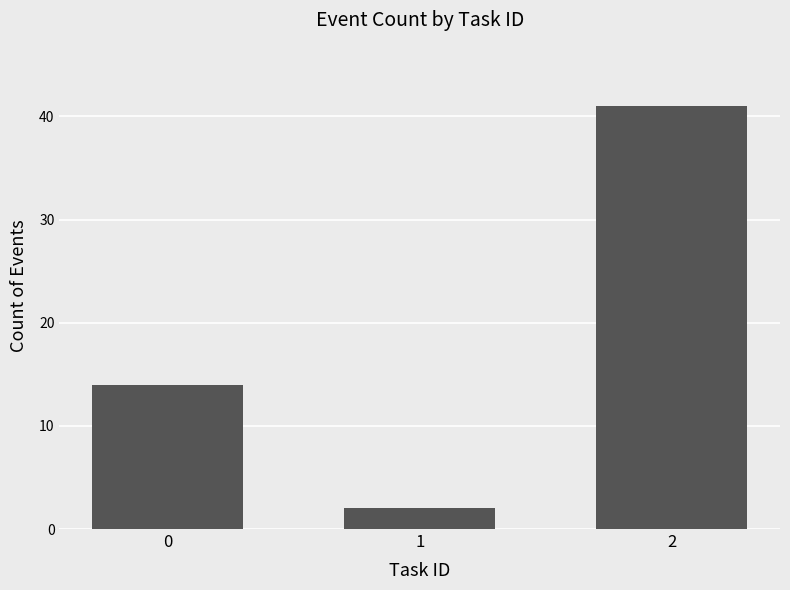

List the labels in order of value, smallest first.

1, 0, 2